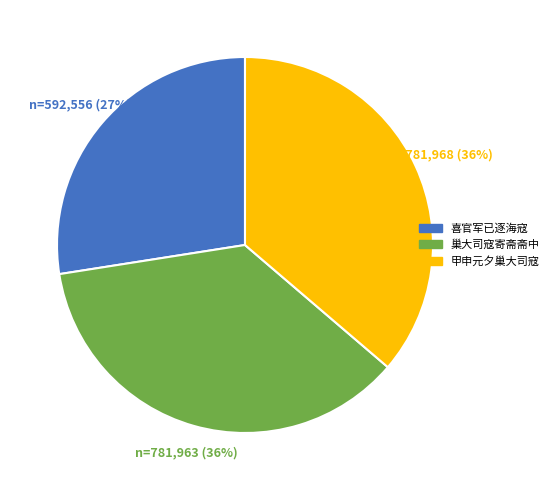

Does any single category account for the majority?

No